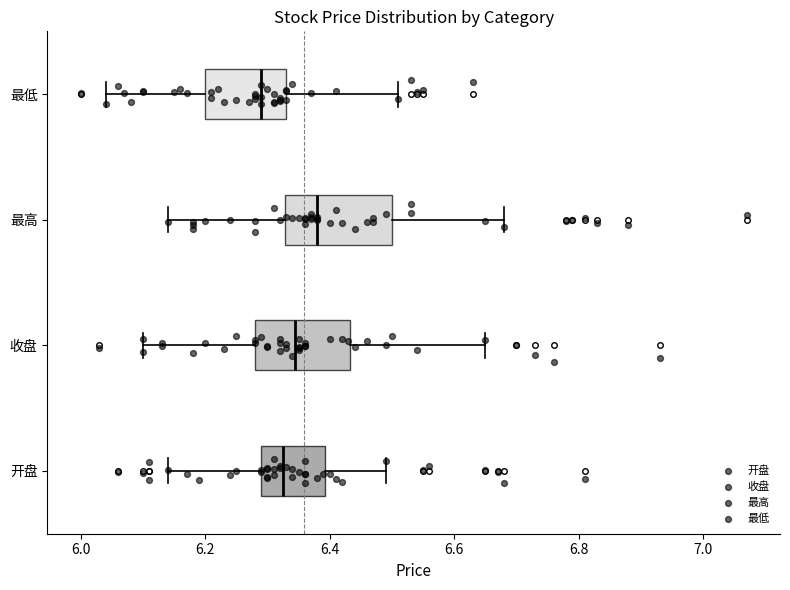

Reading bottom to top, transcribe this box plot: for each box, give where its median line is, the range the box spans, and where its two whiskers end, as read against the x-axis. The values are not printed on the chart, so give them approximately, as read against the axis.

开盘: median 6.32, box 6.30 to 6.40, whiskers 6.14 to 6.50
收盘: median 6.34, box 6.28 to 6.44, whiskers 6.10 to 6.66
最高: median 6.38, box 6.32 to 6.50, whiskers 6.14 to 6.68
最低: median 6.30, box 6.20 to 6.34, whiskers 6.04 to 6.52